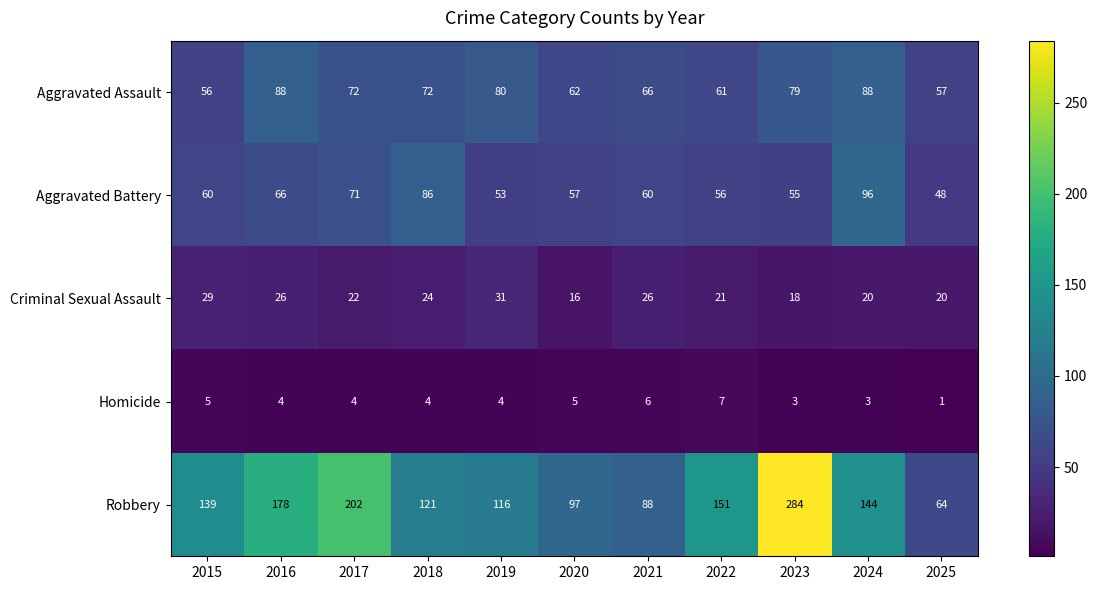

Between 2017 and 2021, which series saw the biggest shift?

Robbery